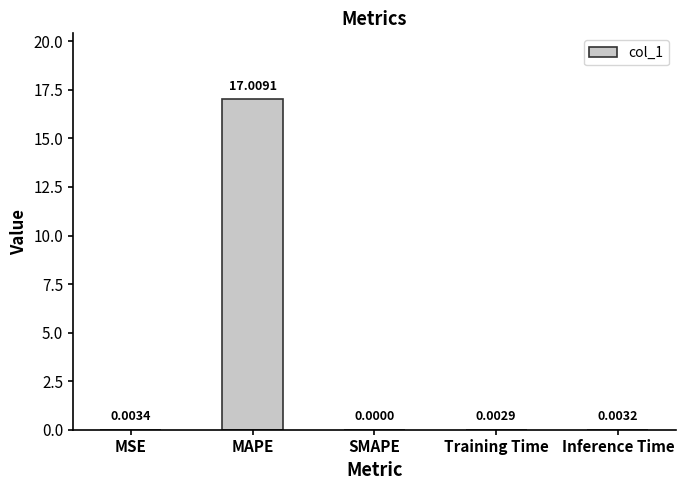

Which has a higher value, MAPE or SMAPE?

MAPE